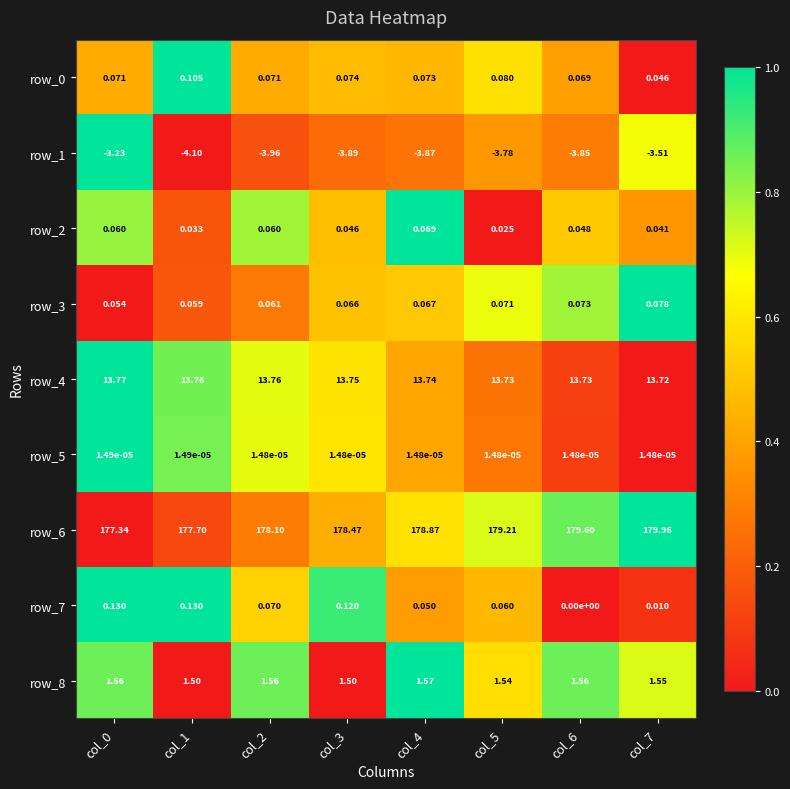

Rank the categories by row_5 value from highest to lowest.

col_0, col_1, col_2, col_3, col_4, col_5, col_6, col_7